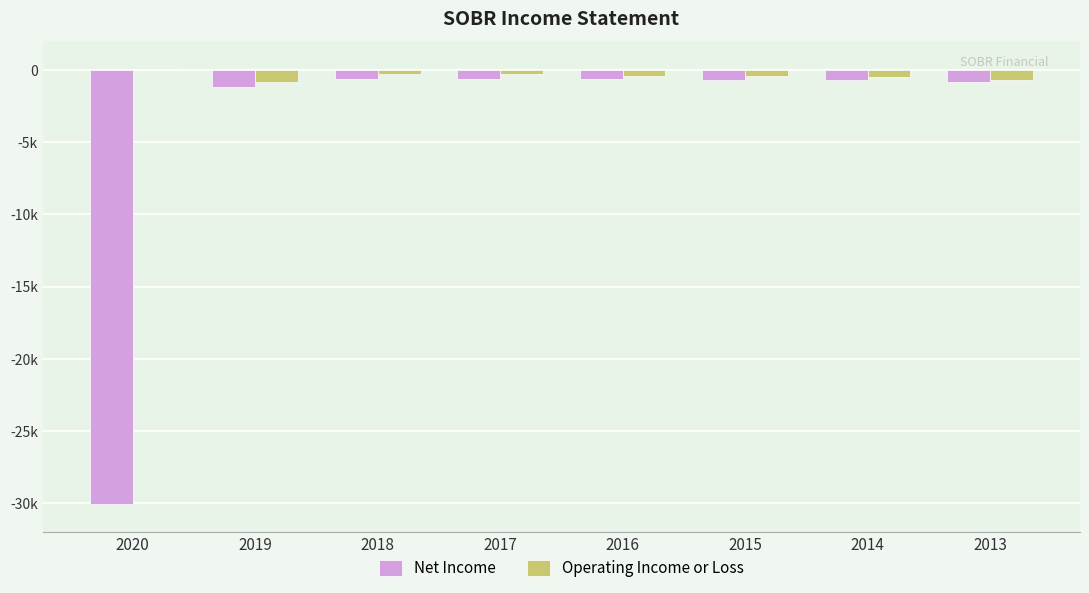

Which label corresponds to the largest value in the chart?

2020